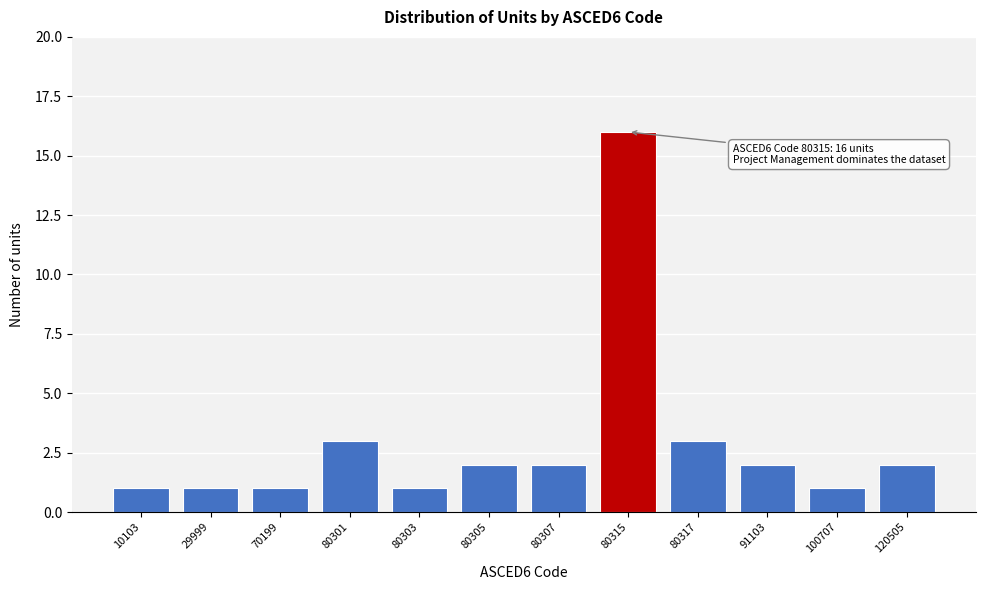

Reading right to left, what are all the values shown in this chart?

2	1	2	3	16	2	2	1	3	1	1	1